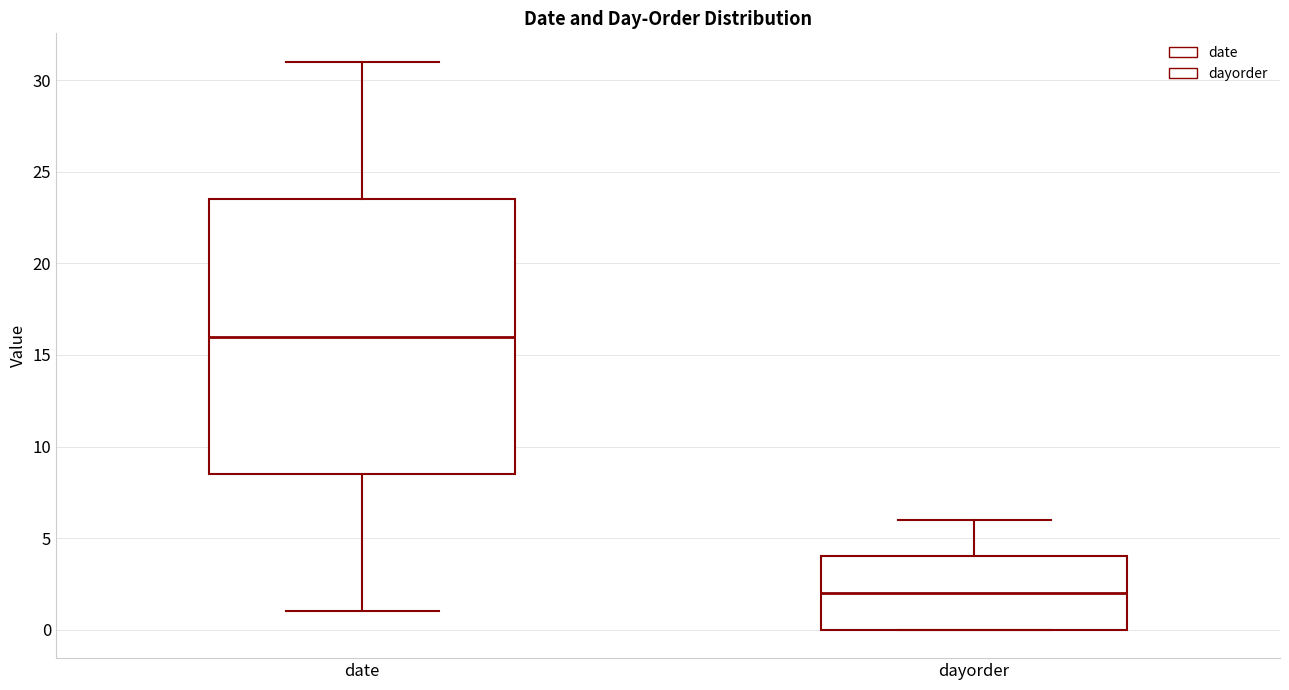

Which box's median line is the lowest?

dayorder